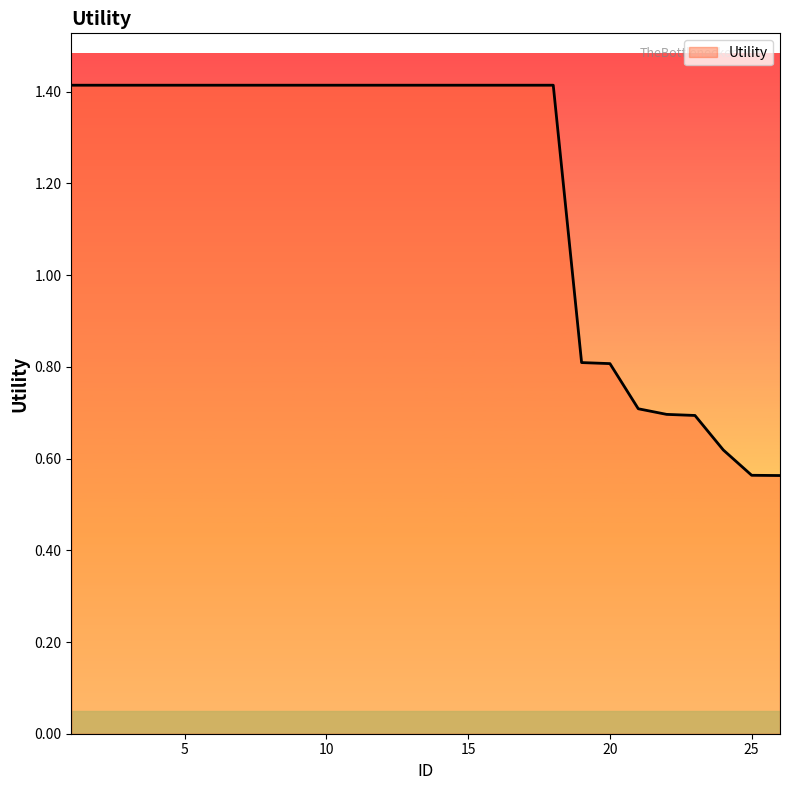

What is the difference between the maximum and minimum values?

0.9